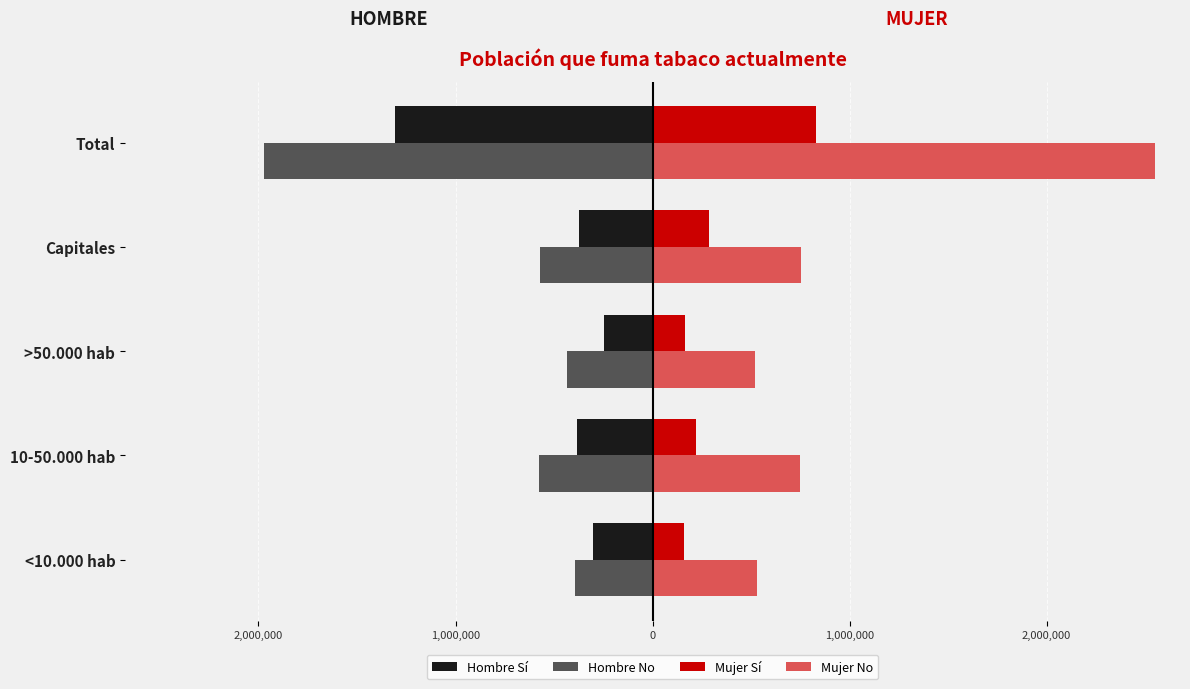

What is the difference between the maximum and second lowest values in the Mujer Sí series?

666744